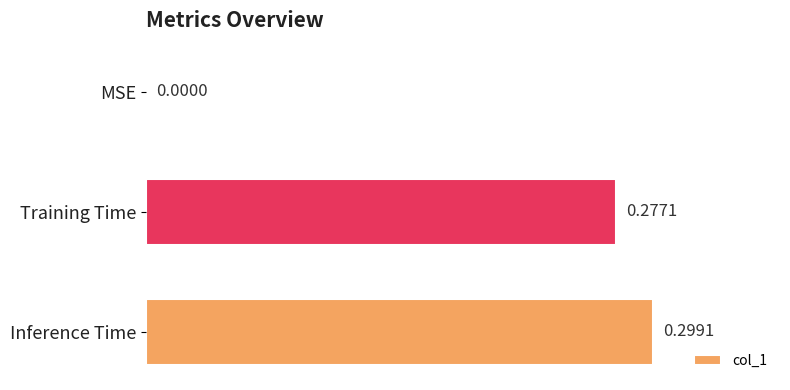

Where is the data nearest to the value 0?

MSE